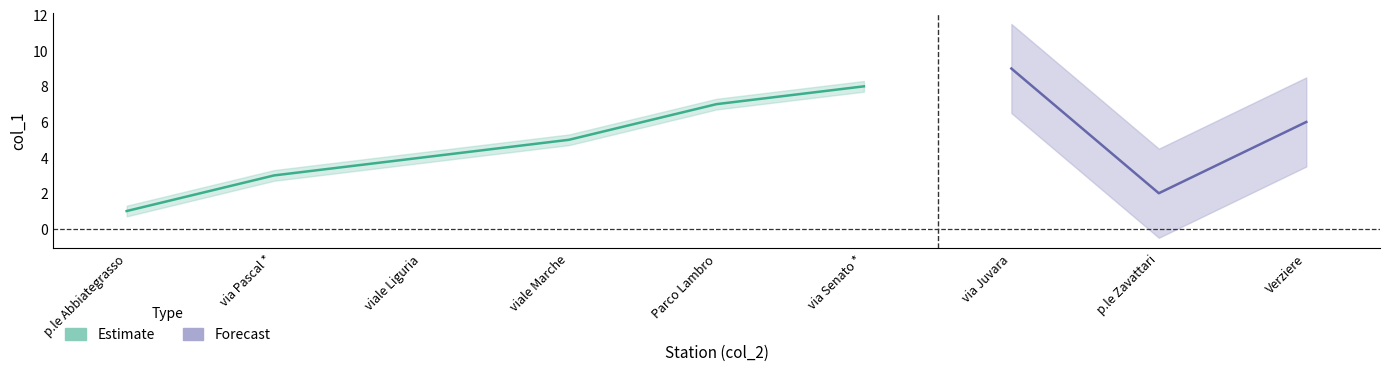

Which series has the widest spread of values?

Forecast